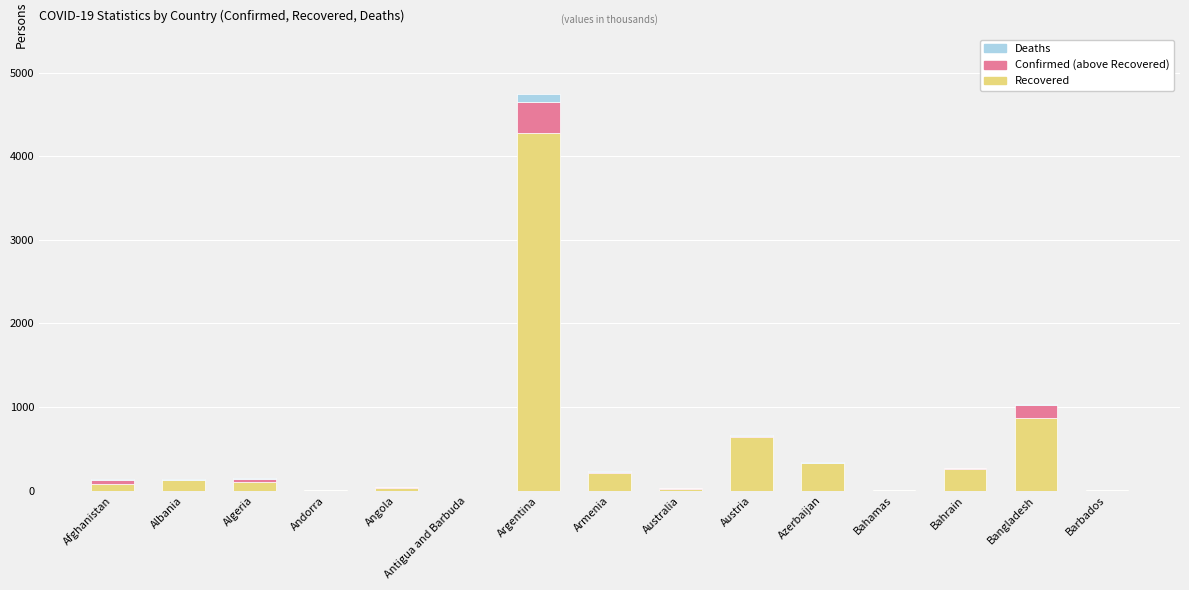

What are all the series names shown in the legend?

Deaths, Confirmed (above Recovered), Recovered